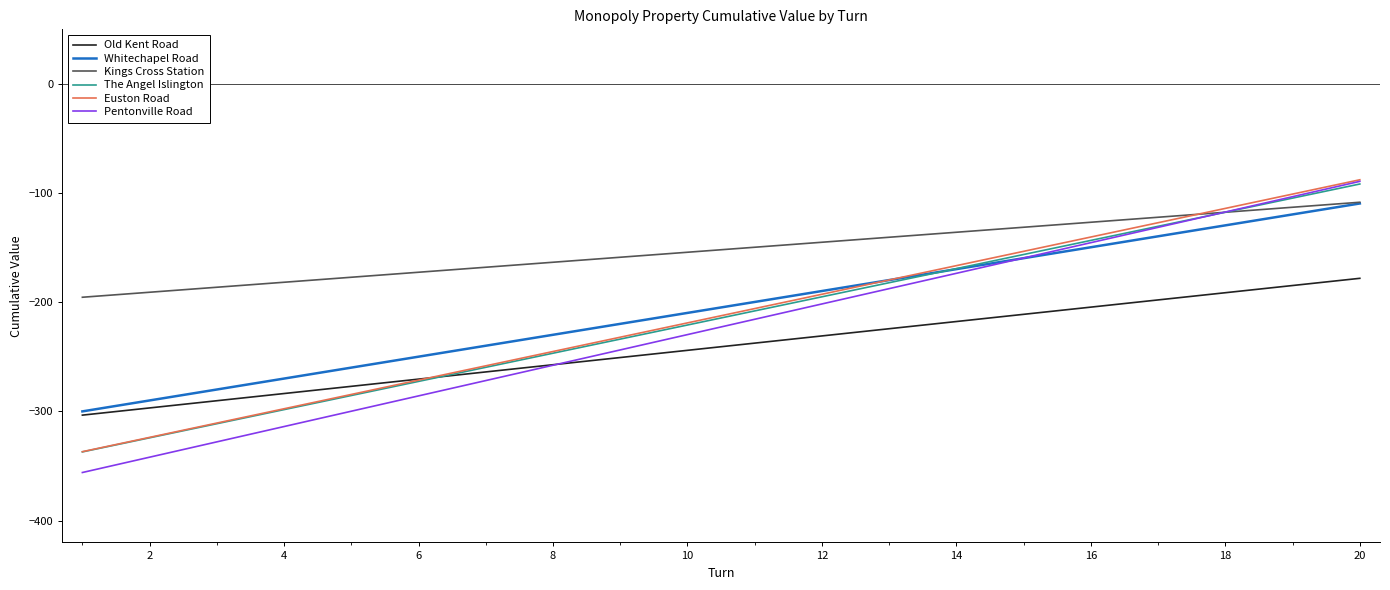

Which series has the largest range (max minus min)?

Pentonville Road